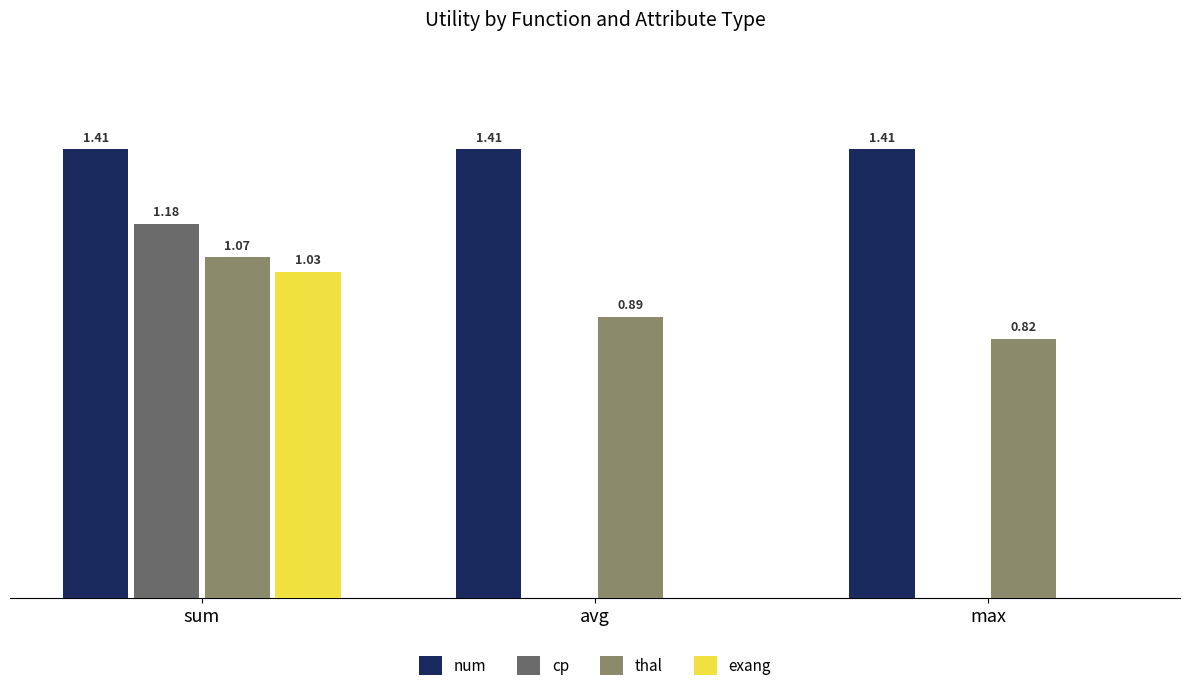

Which series has the largest total across all categories?

num